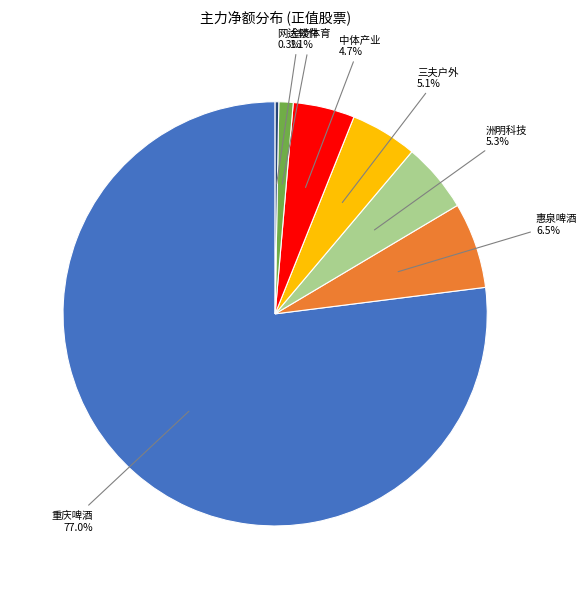

Does 金陵体育 represent more than half of the total?

No